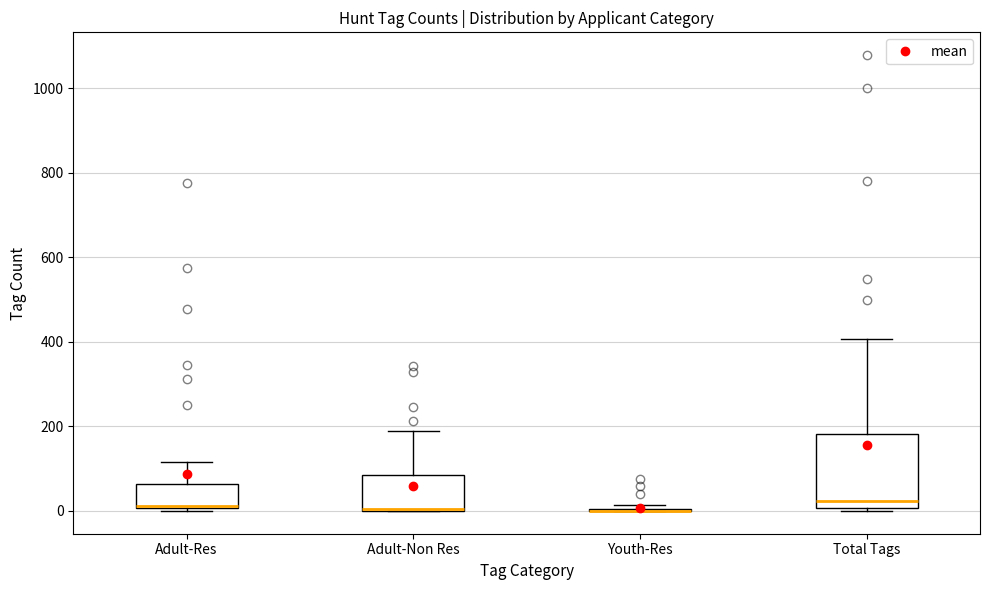

Reading left to right, transcribe this box plot: for each box, give where its median line is, the range the box spans, and where its two whiskers end, as read against the y-axis. The values are not printed on the chart, so give them approximately, as read against the axis.

Adult-Res: median 20 (drawn on the box's lower edge), box 0 to 60, whiskers 0 to 120
Adult-Non Res: median 0 (drawn on the box's lower edge), box 0 to 80, whiskers 0 to 200
Youth-Res: box collapsed to a line at 0, whiskers 0 to 20
Total Tags: median 20, box 0 to 180, whiskers 0 (just below the box's lower edge) to 400